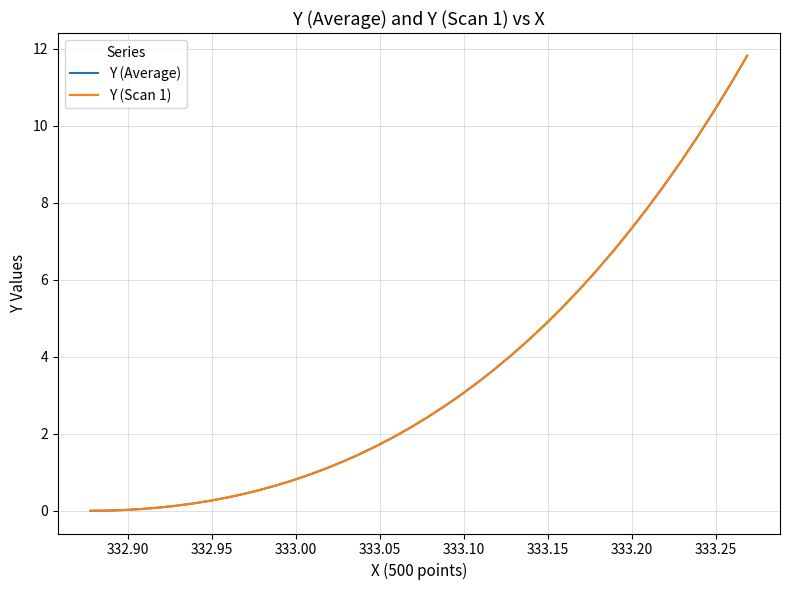

Does the chart have visible grid lines?

Yes